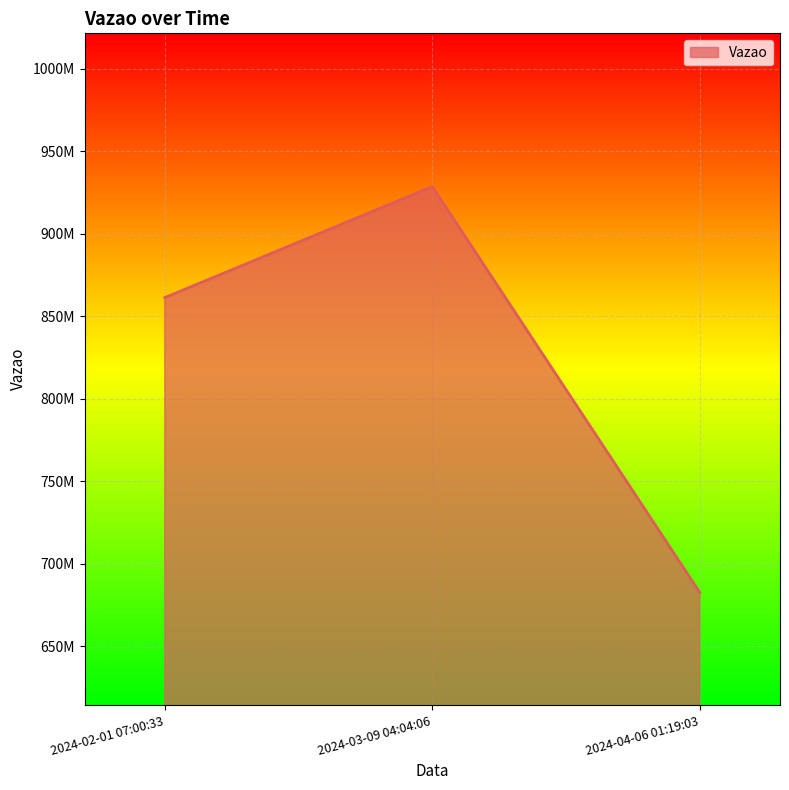

Reading left to right, extract all data points from this chart.

2024-02-01 07:00:33=861355726	2024-03-09 04:04:06=928618673	2024-04-06 01:19:03=682718689